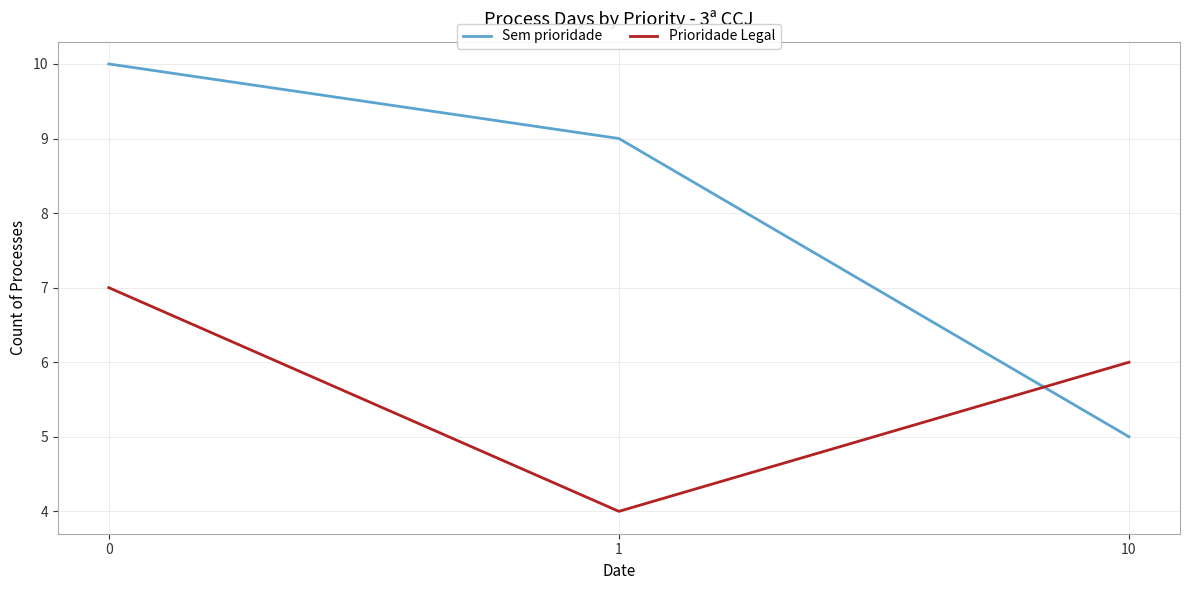

Read the Sem prioridade value at 0.

10